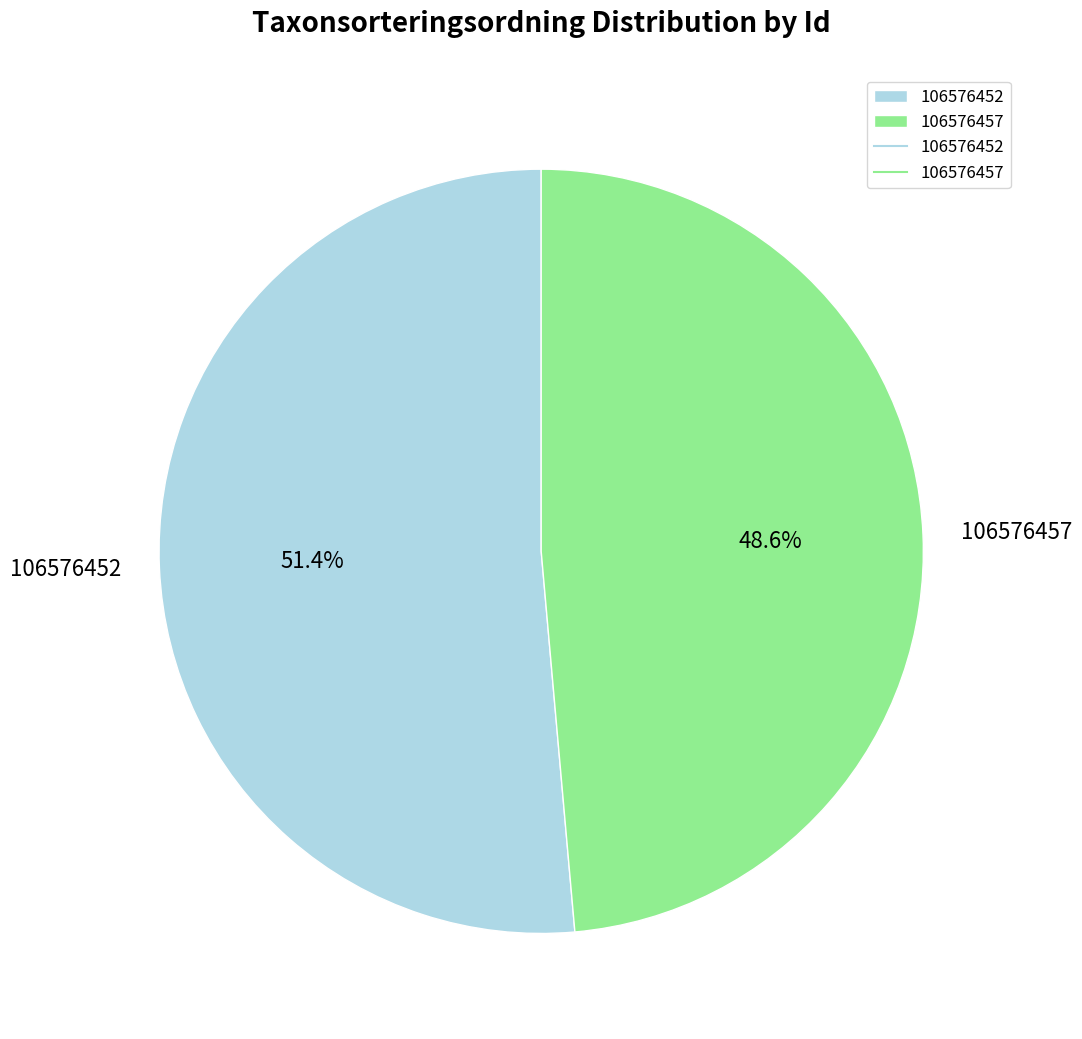

Is there any slice that represents more than half of the pie?

Yes